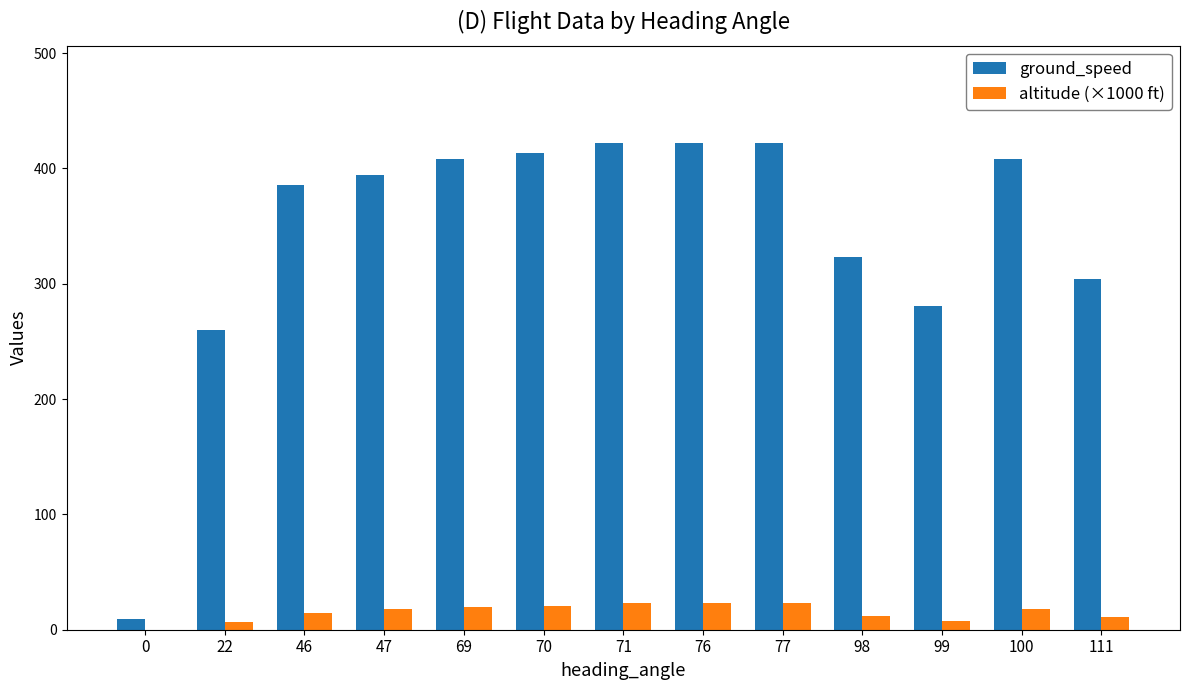

What is the sum of all altitude (×1000 ft) values?

196.9